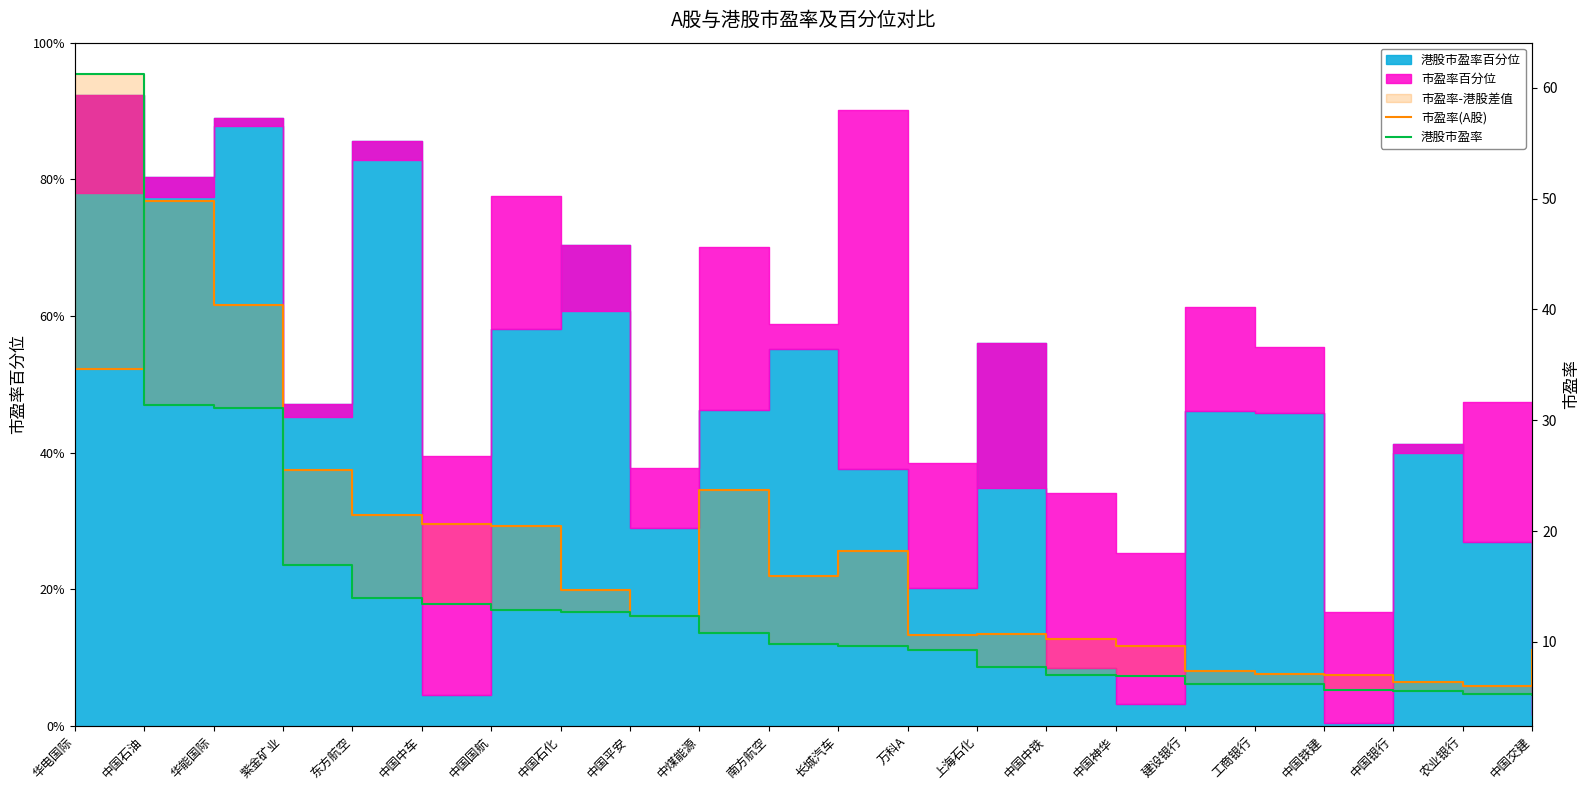

Which series has the largest range (max minus min)?

港股市盈率